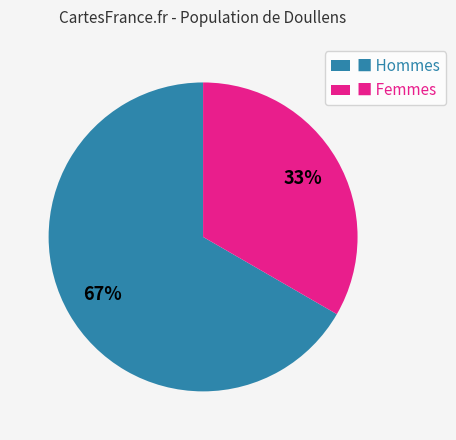

Is the sum of ■ Hommes and ■ Femmes greater than half?

Yes